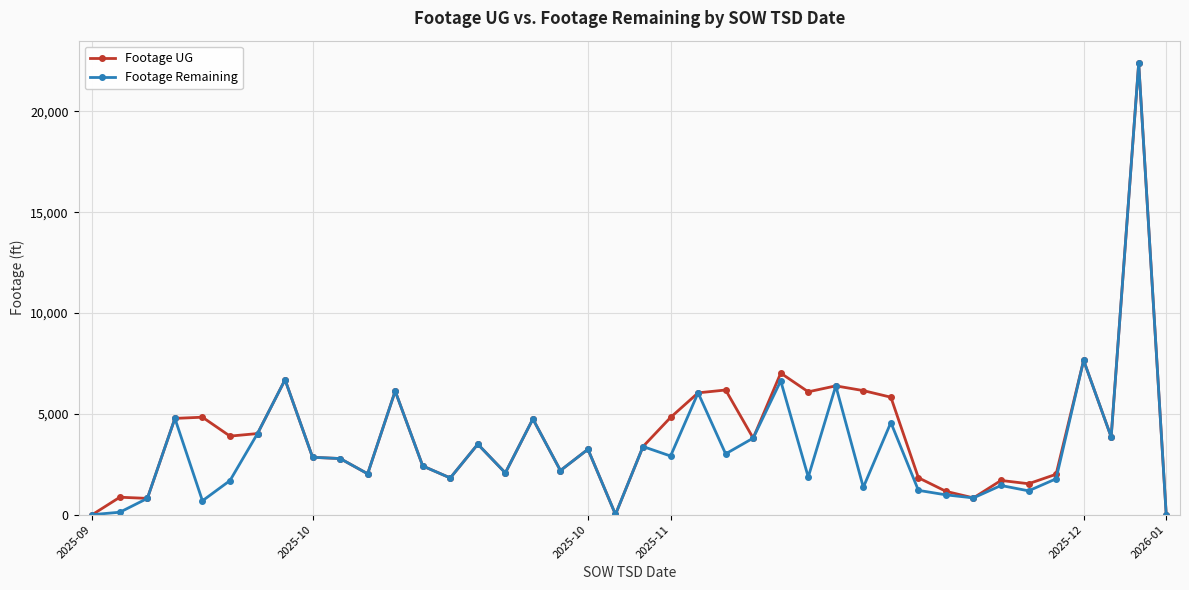

What is the value of the Footage Remaining point at the 19th from the left?

3242